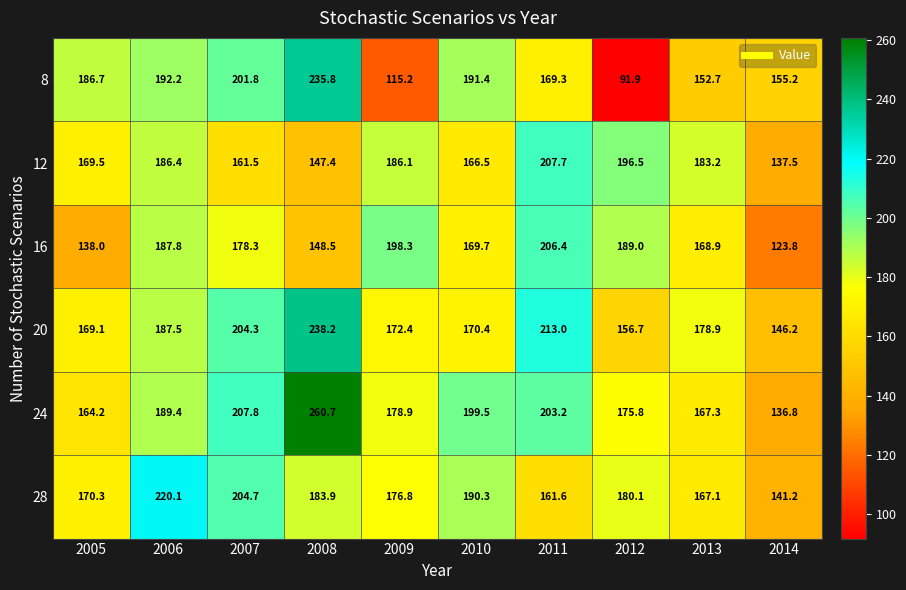

Which series changed the most between 2009 and 2012?

8